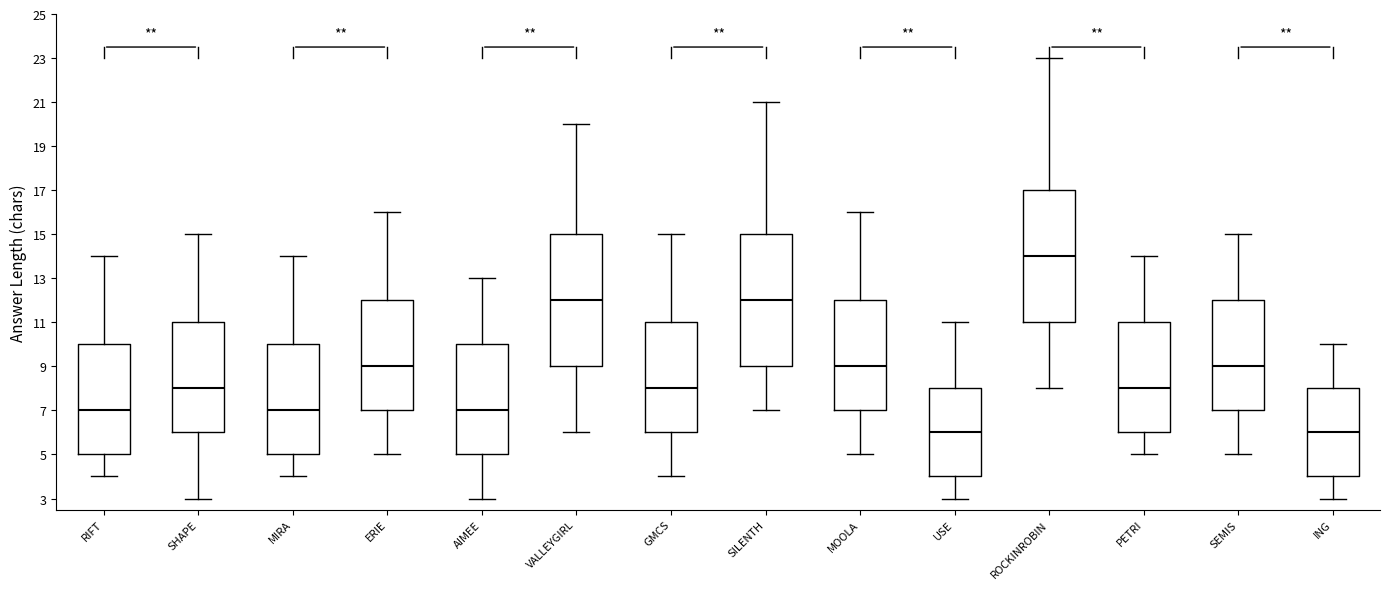

Reading left to right, transcribe this box plot: for each box, give where its median line is, the range the box spans, and where its two whiskers end, as read against the y-axis. The values are not printed on the chart, so give them approximately, as read against the axis.

RIFT: median 7, box 5 to 10, whiskers 4 to 14
SHAPE: median 8, box 6 to 11, whiskers 3 to 15
MIRA: median 7, box 5 to 10, whiskers 4 to 14
ERIE: median 9, box 7 to 12, whiskers 5 to 16
AIMEE: median 7, box 5 to 10, whiskers 3 to 13
VALLEYGIRL: median 12, box 9 to 15, whiskers 6 to 20
GMCS: median 8, box 6 to 11, whiskers 4 to 15
SILENTH: median 12, box 9 to 15, whiskers 7 to 21
MOOLA: median 9, box 7 to 12, whiskers 5 to 16
USE: median 6, box 4 to 8, whiskers 3 to 11
ROCKINROBIN: median 14, box 11 to 17, whiskers 8 to 23
PETRI: median 8, box 6 to 11, whiskers 5 to 14
SEMIS: median 9, box 7 to 12, whiskers 5 to 15
ING: median 6, box 4 to 8, whiskers 3 to 10